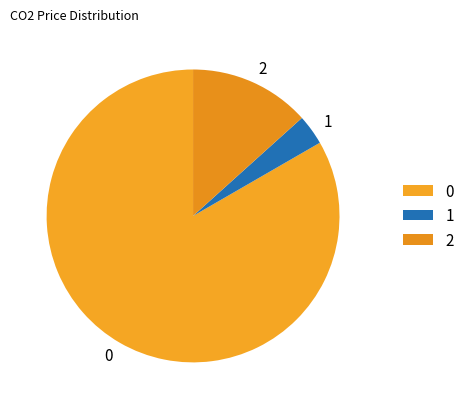

True or false: 1 accounts for 3% of the total.

True